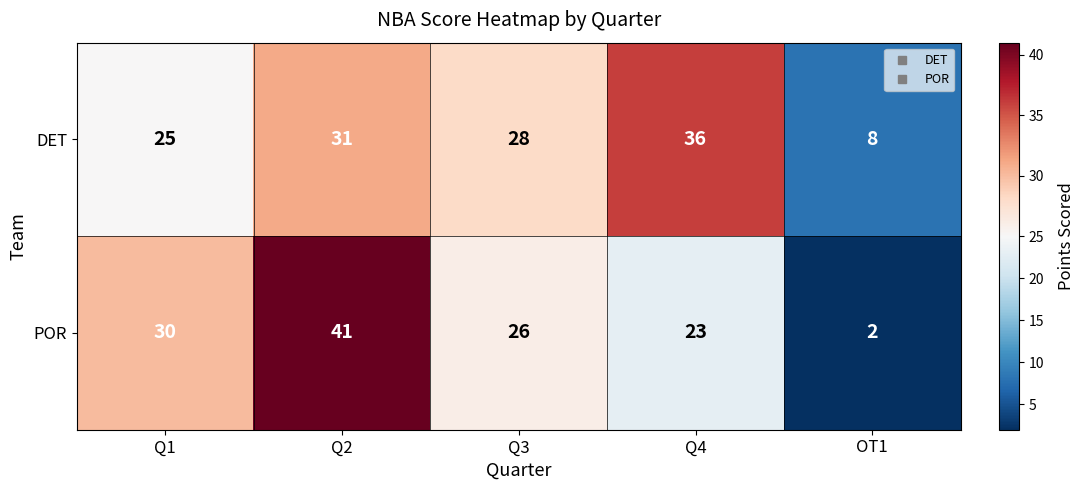

What is the spread (max minus min) of values at Q1?

5